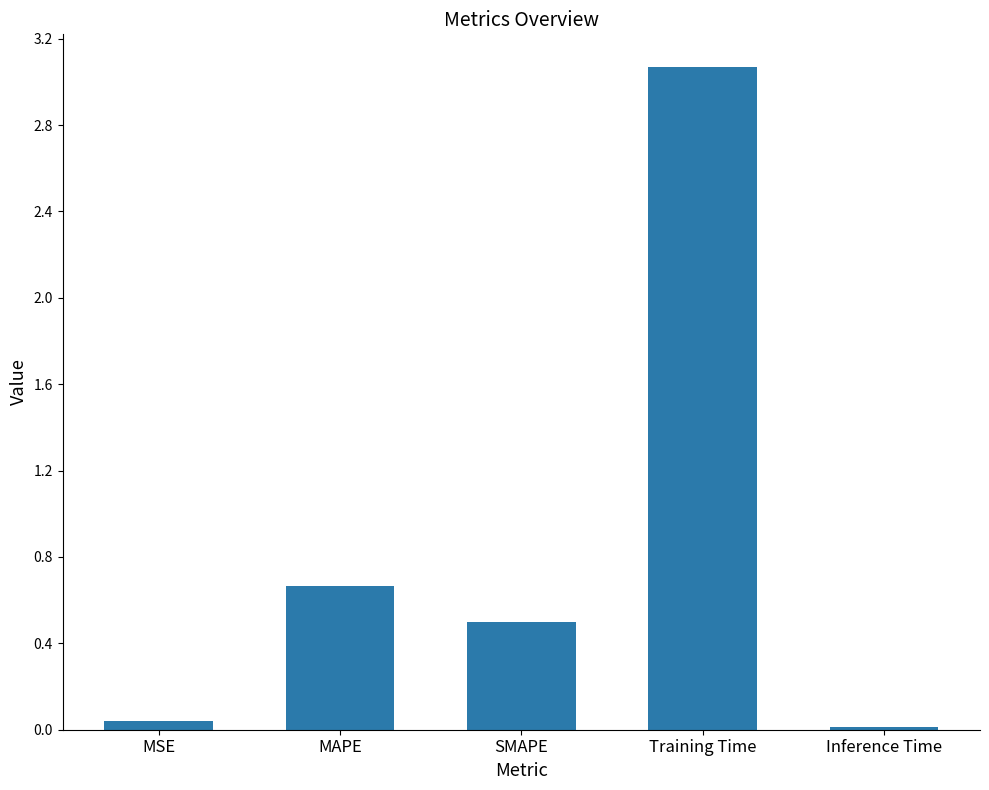

Where is the data nearest to the value 1?

MAPE